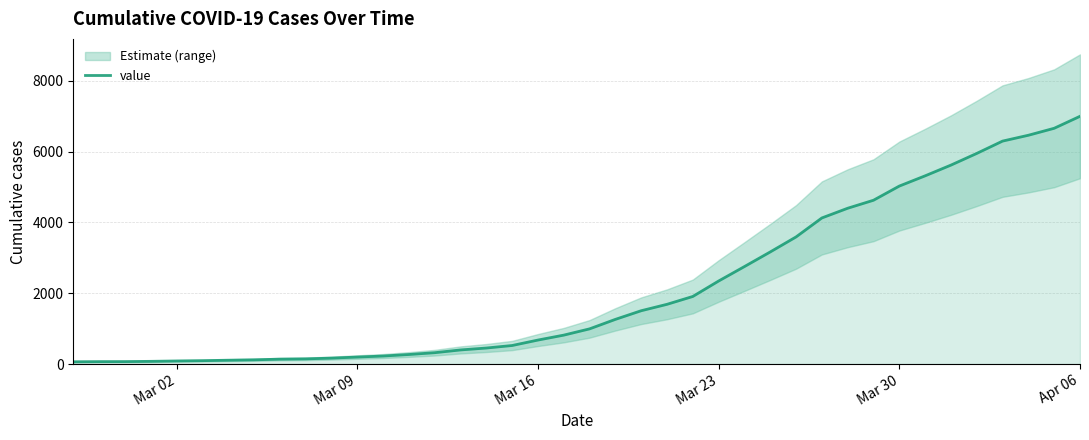

Which category has the highest value in the value series?

Apr 06